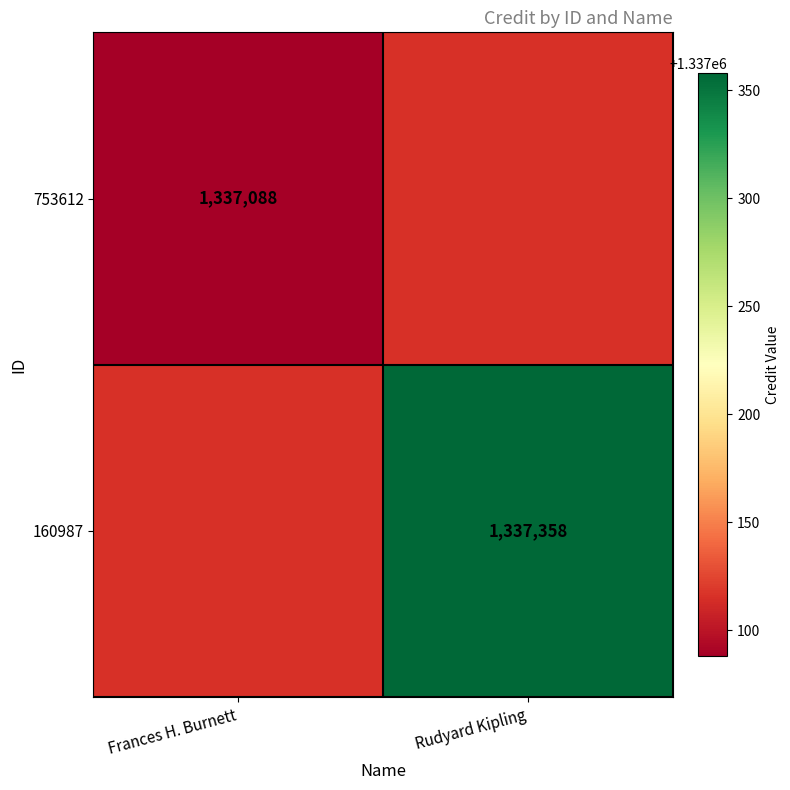

How many distinct data groups are displayed?

2